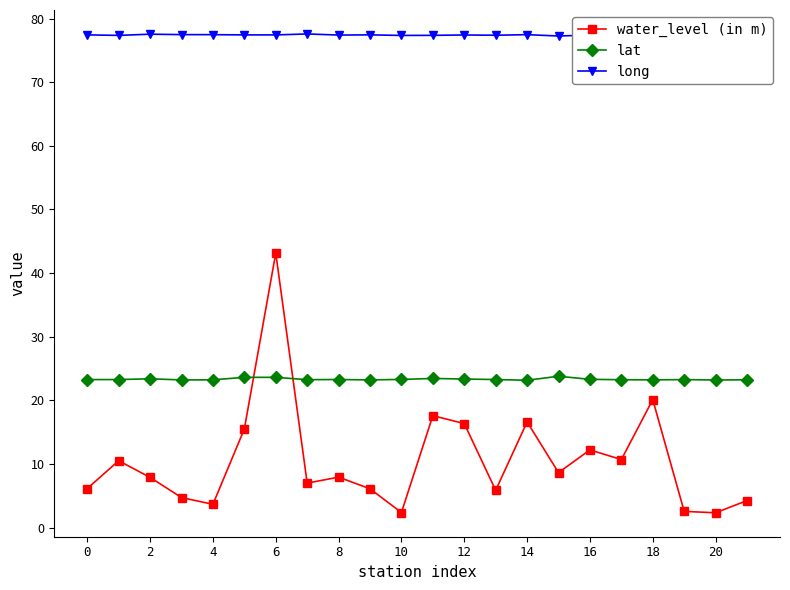

At which label is lat closest to 23?

14